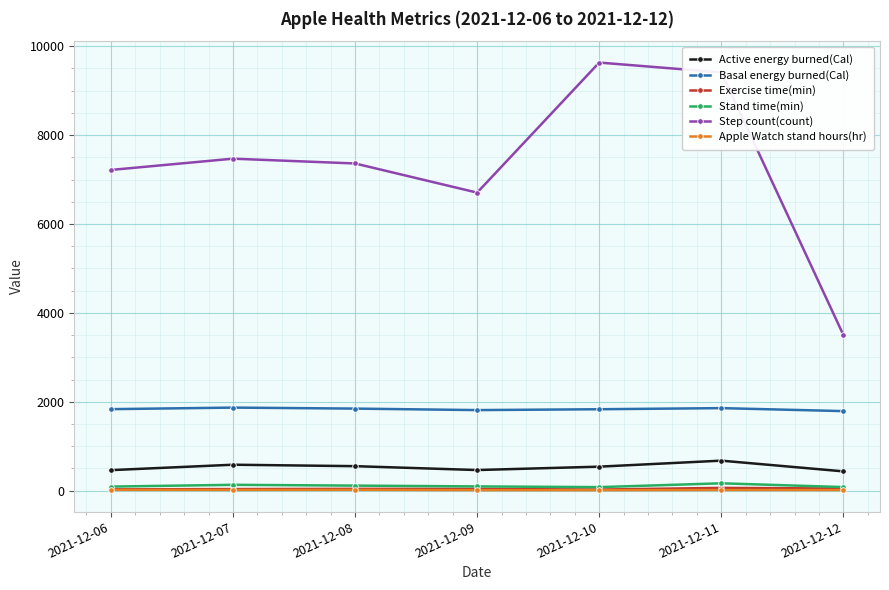

At which category does the chart reach its peak across all series?

2021-12-10